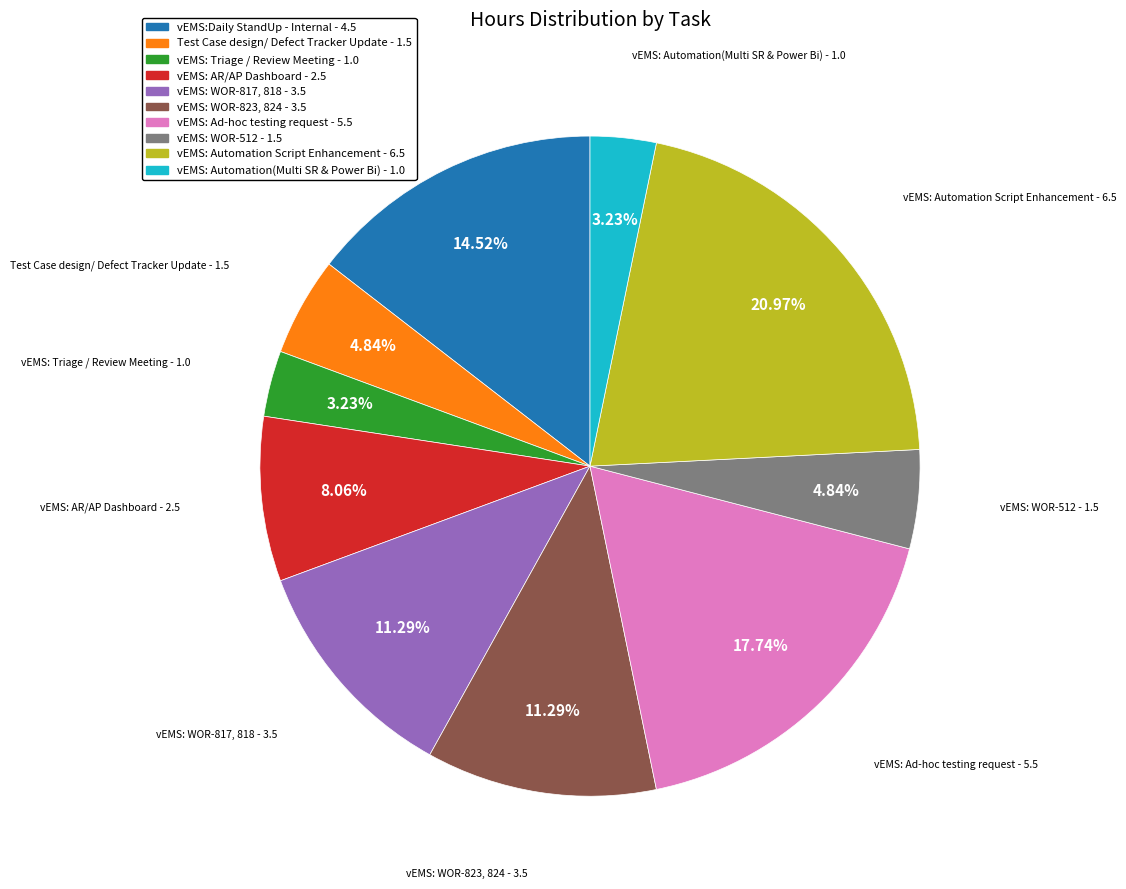

Count the number of slices in the pie.

10